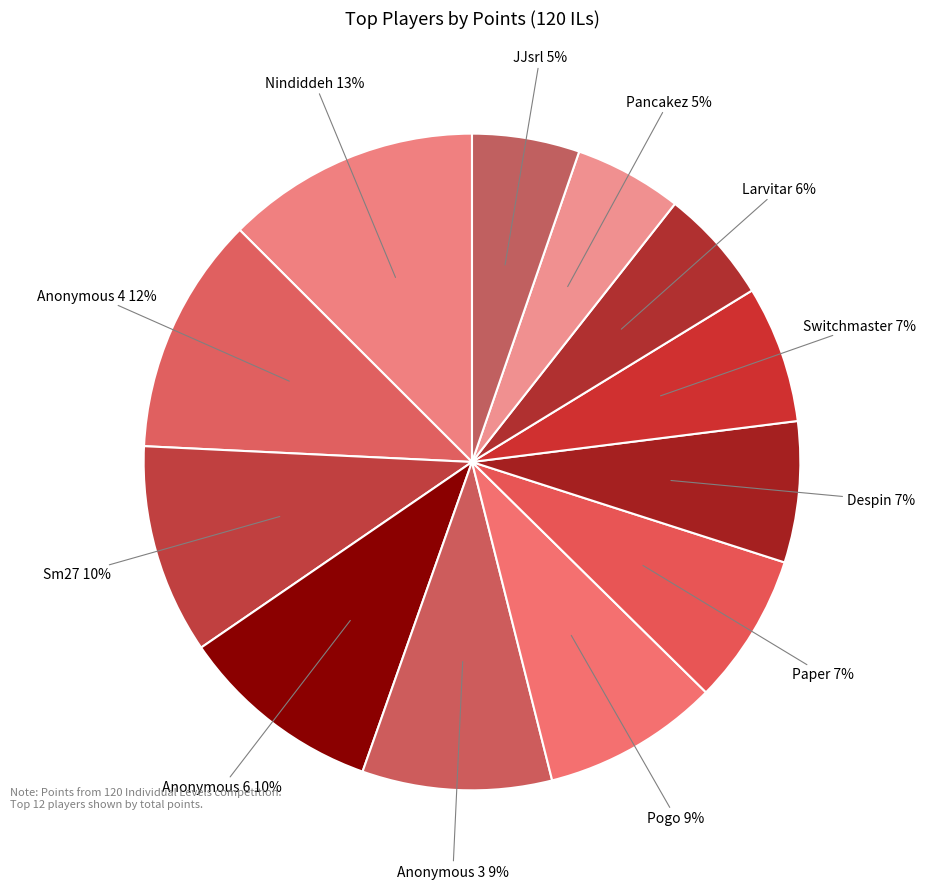

To the nearest percent, what is the combined percentage of Switchmaster and Anonymous 6?

17%